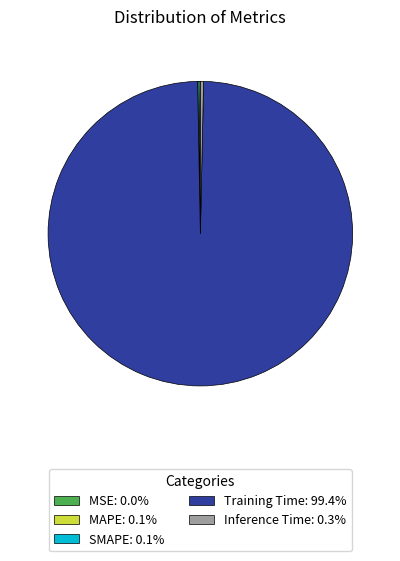

Do Inference Time: 0.3% and Training Time: 99.4% together represent more than half of the pie?

Yes